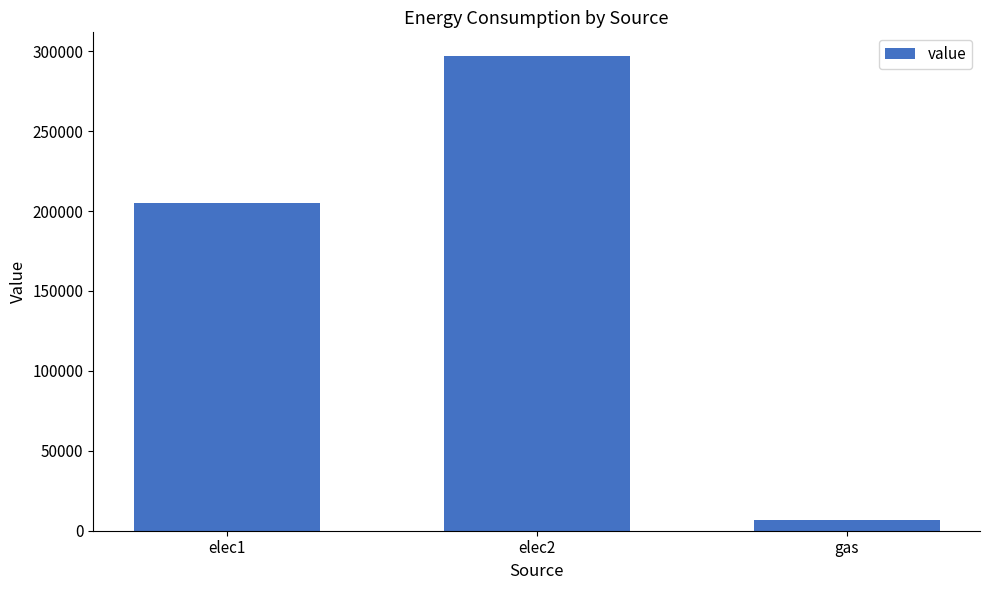

What is the difference between the maximum and second lowest values?

91968